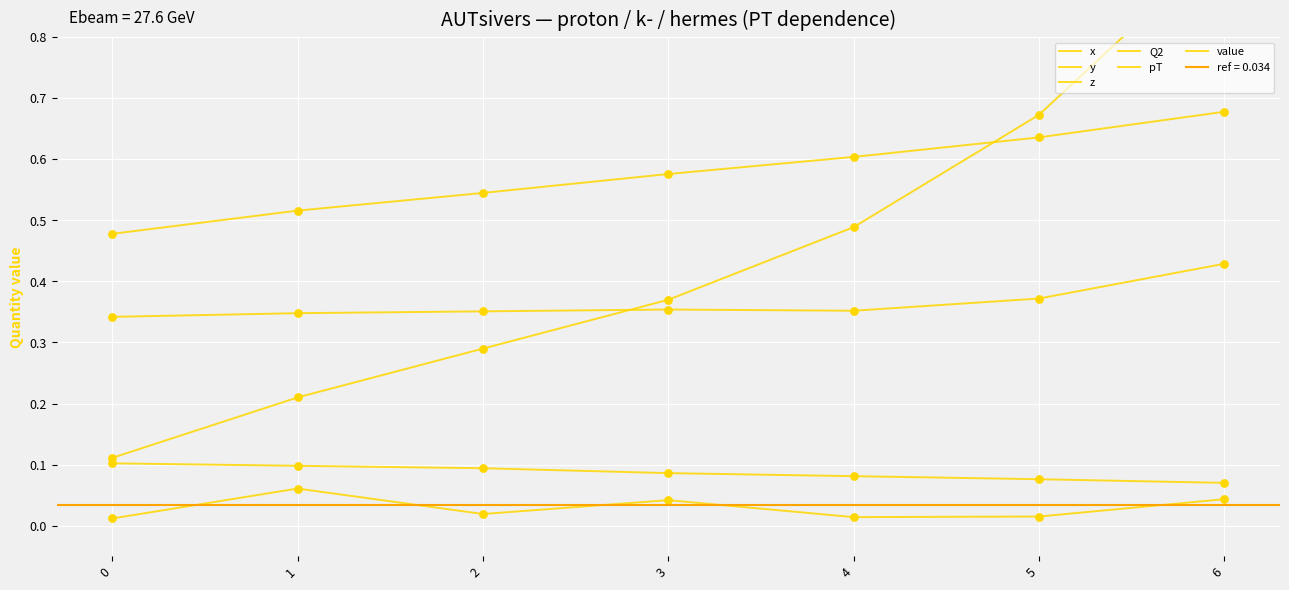

Which series reaches the minimum Y coordinate?

value